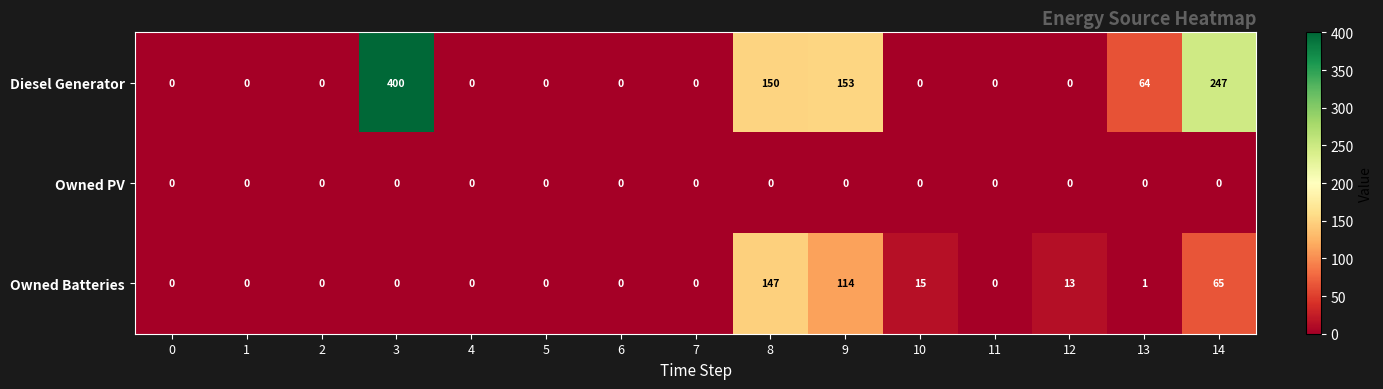

Rank the series by their maximum value, from lowest to highest.

Owned PV, Owned Batteries, Diesel Generator